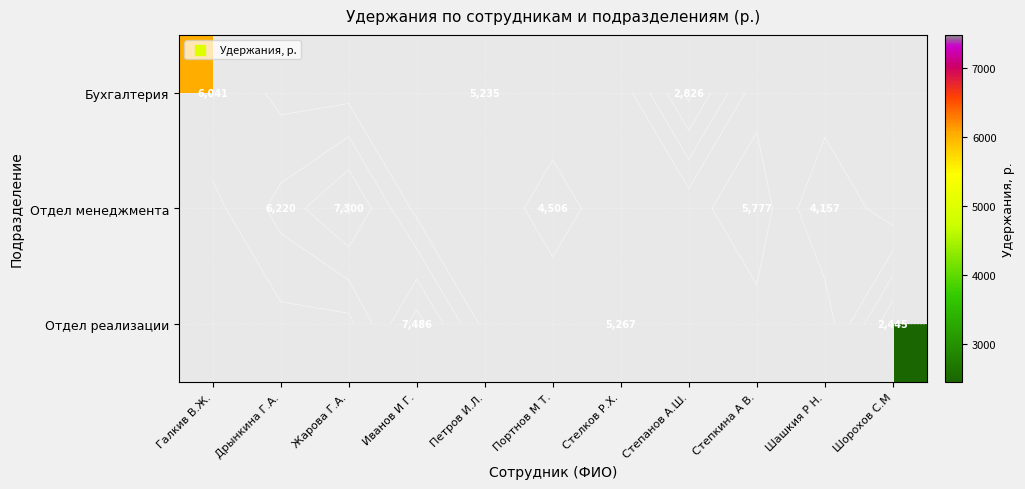

What is the highest value of the Бухгалтерия series?

6040.6